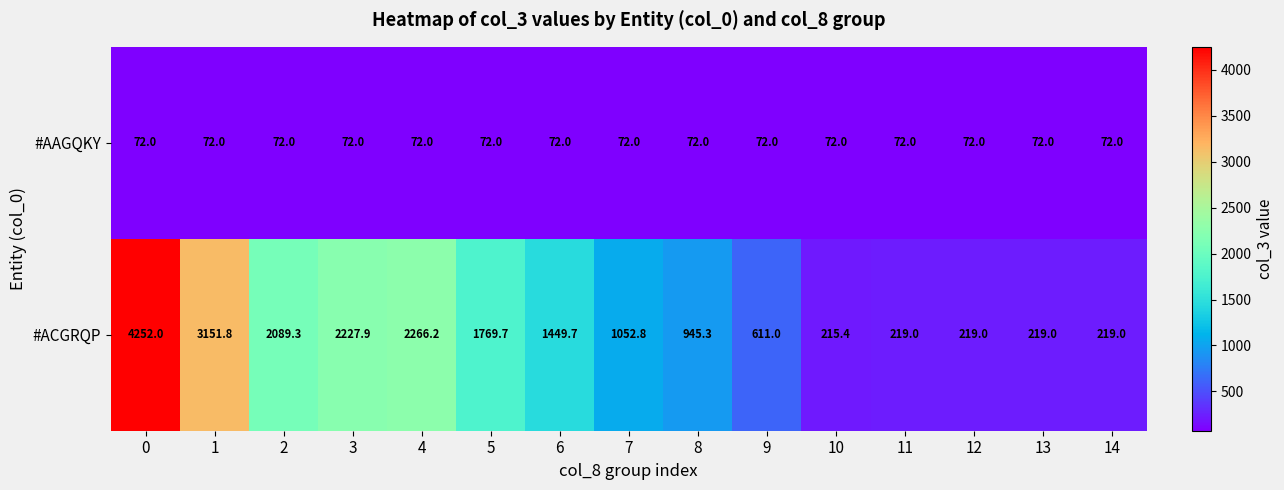

What is the spread (max minus min) of values at 13?

147.0